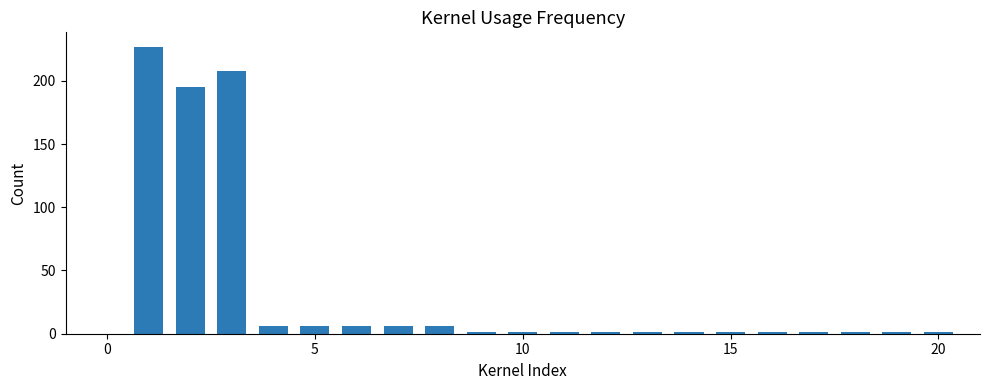

What is the greatest value displayed?

227